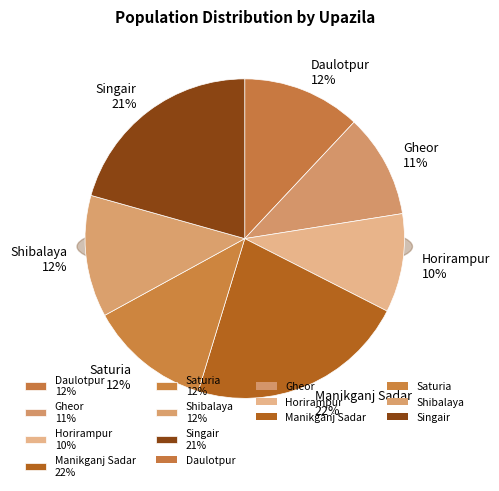

What percentage is the Manikganj Sadar slice, to the nearest percent?

22%